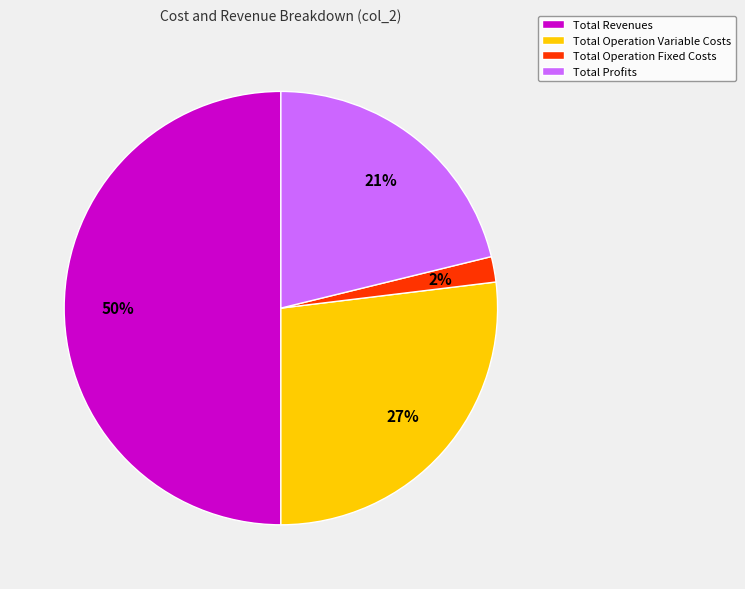

To the nearest percent, what percentage of the pie is Total Revenues?

50%